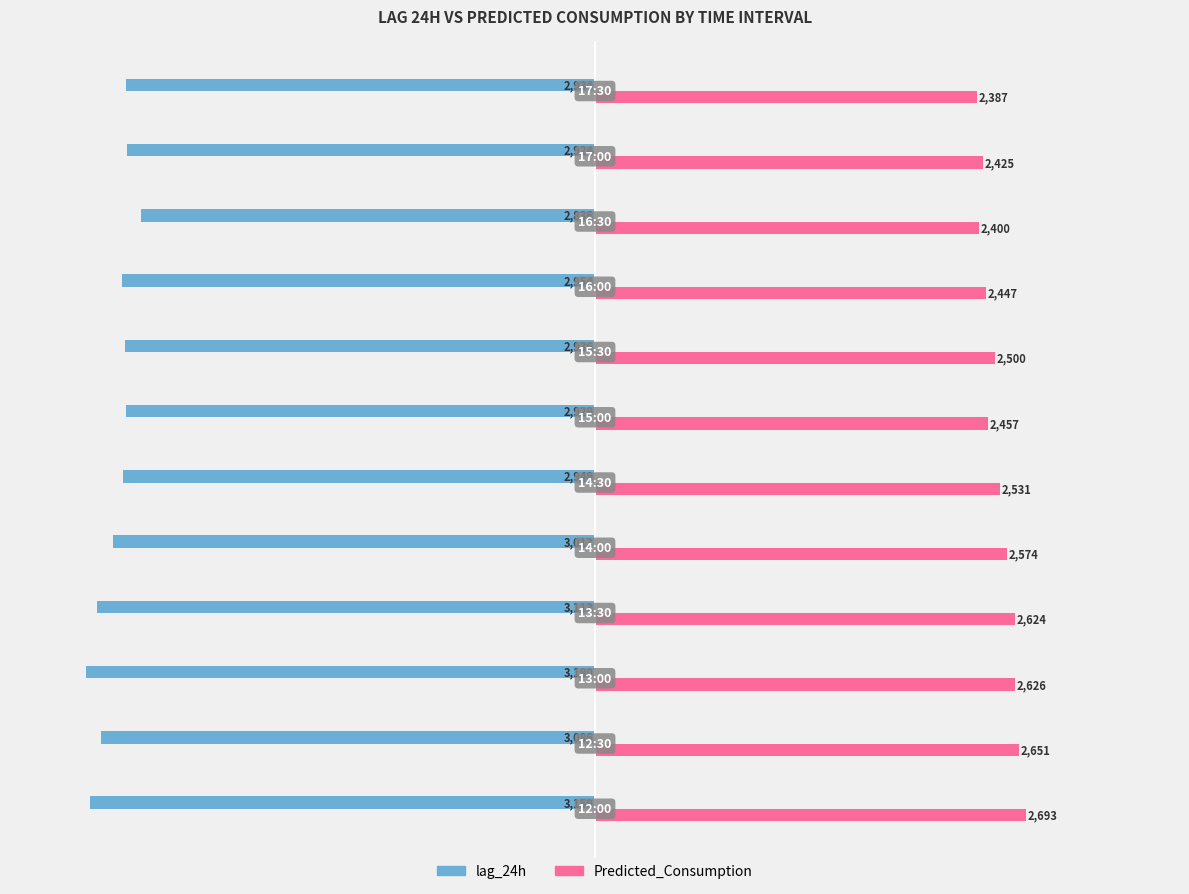

At how many categories does at least one series exceed 1624?

12